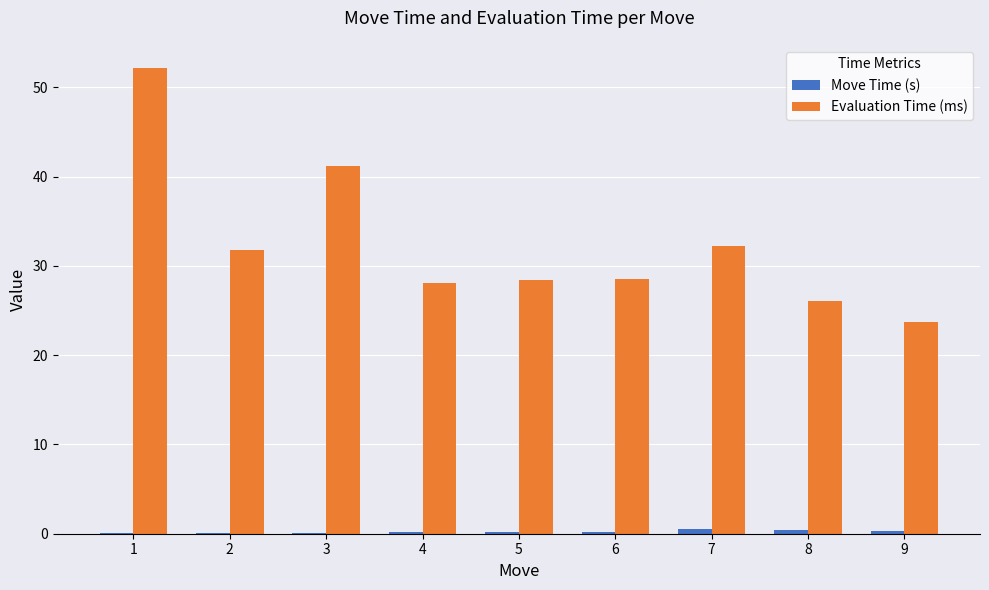

At which category is the sum across all series the highest?

1